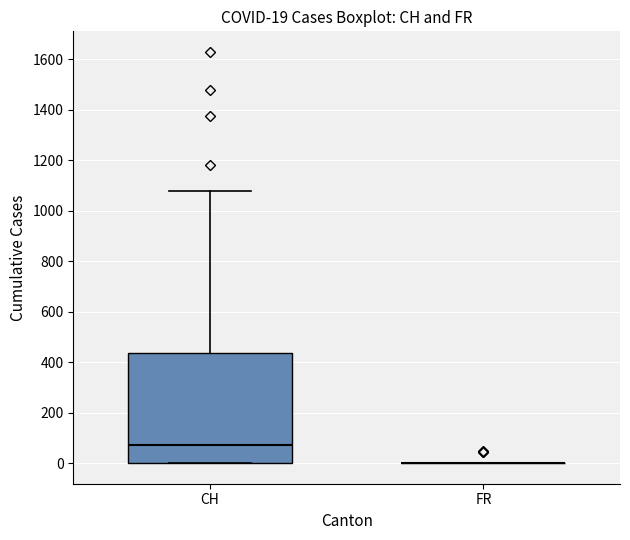

Comparing the boxes themselves (not the whiskers), which one is the tallest?

CH